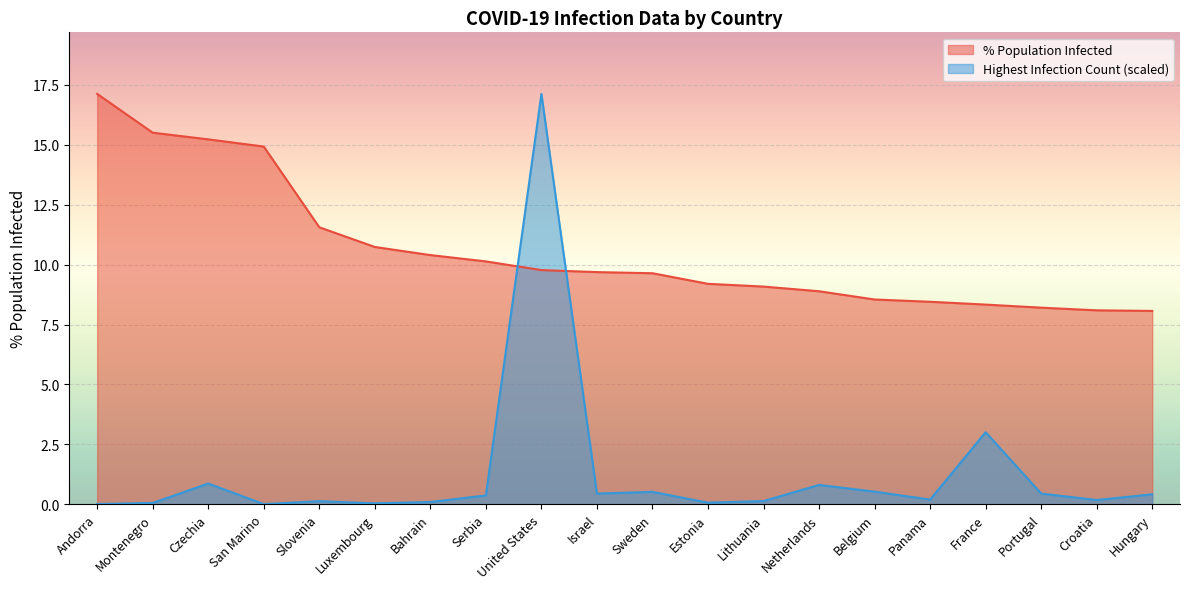

How many lines are shown in the chart?

2